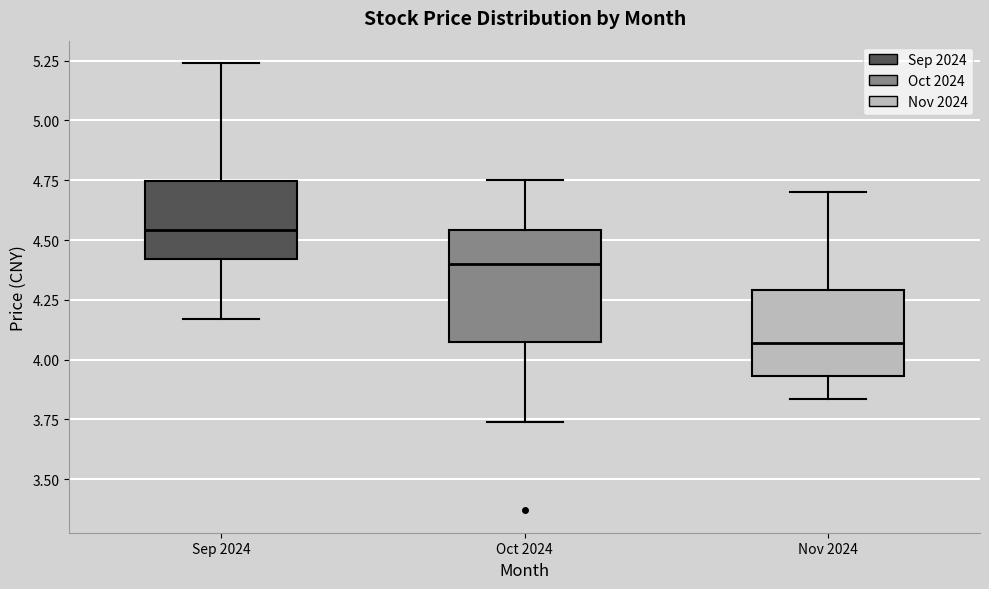

Reading left to right, transcribe this box plot: for each box, give where its median line is, the range the box spans, and where its two whiskers end, as read against the y-axis. The values are not printed on the chart, so give them approximately, as read against the axis.

Sep 2024: median 4.55, box 4.40 to 4.75, whiskers 4.15 to 5.25
Oct 2024: median 4.40, box 4.10 to 4.55, whiskers 3.75 to 4.75
Nov 2024: median 4.05, box 3.95 to 4.30, whiskers 3.85 to 4.70